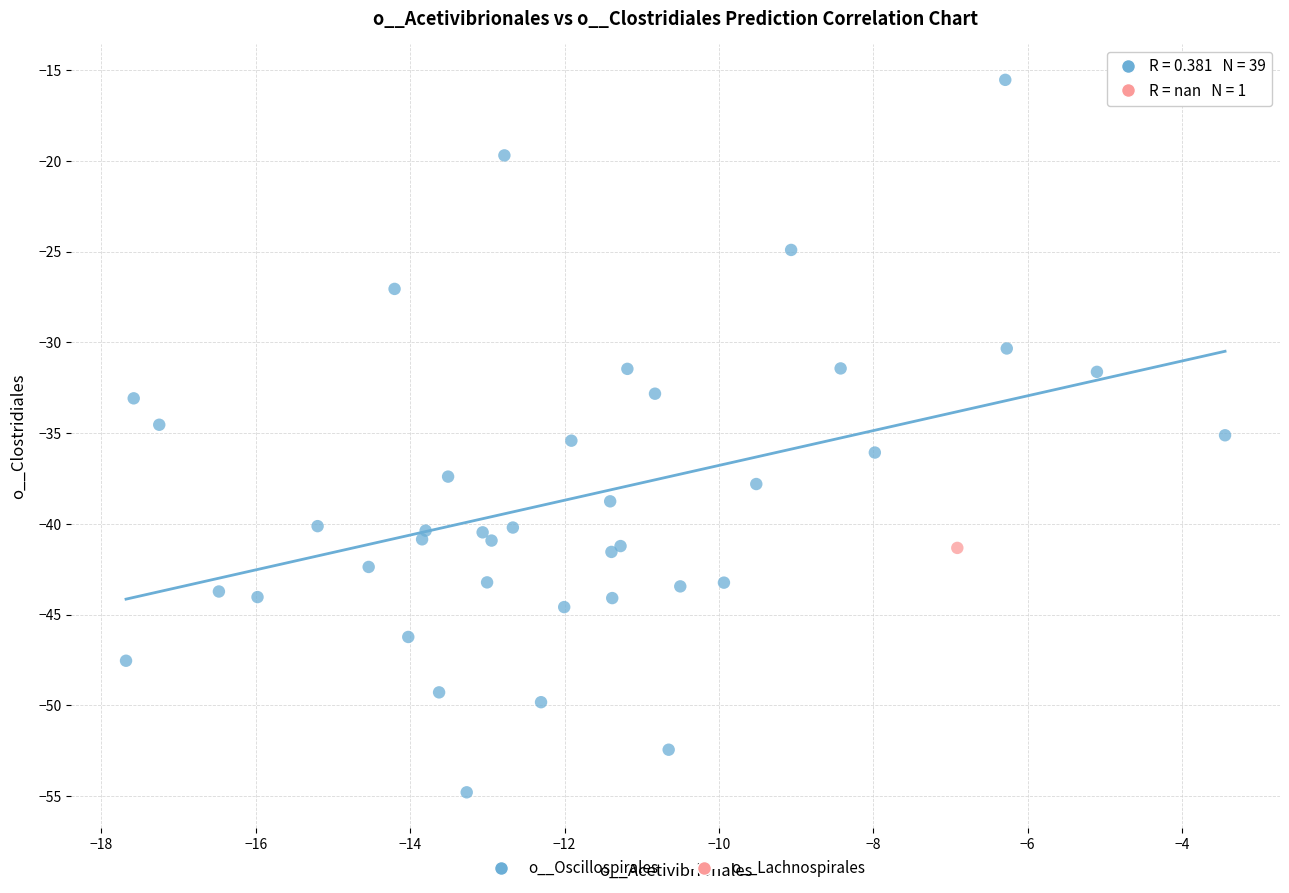

What are all the series names shown in the legend?

o__Oscillospirales, o__Lachnospirales